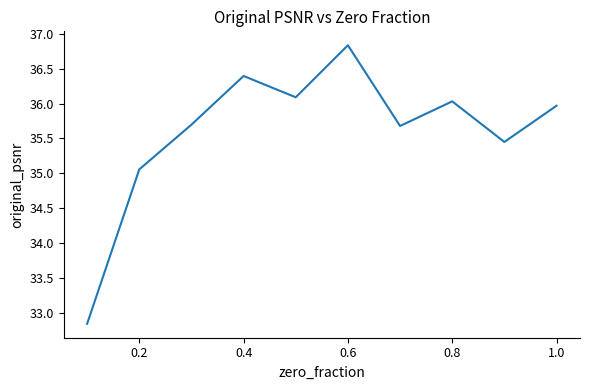

What is the greatest value displayed?

36.8